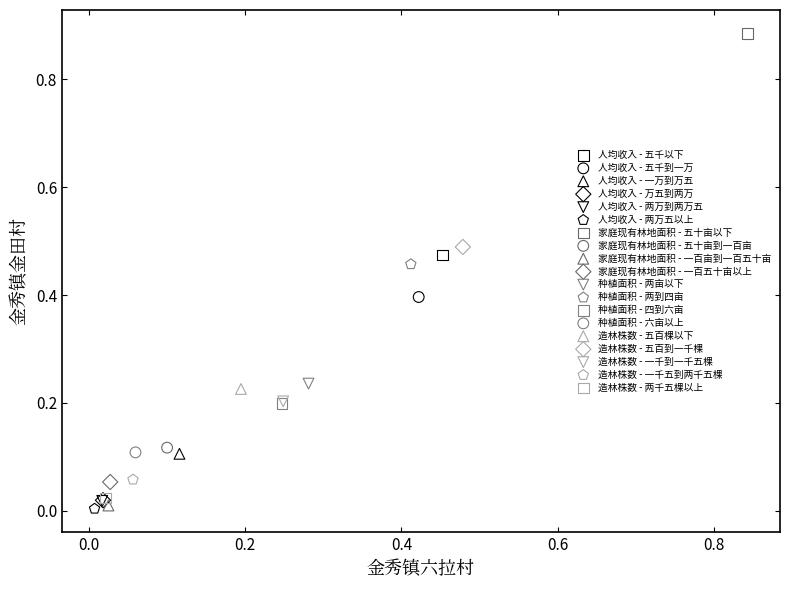

Which series contains the highest Y value?

家庭现有林地面积 - 五十亩以下